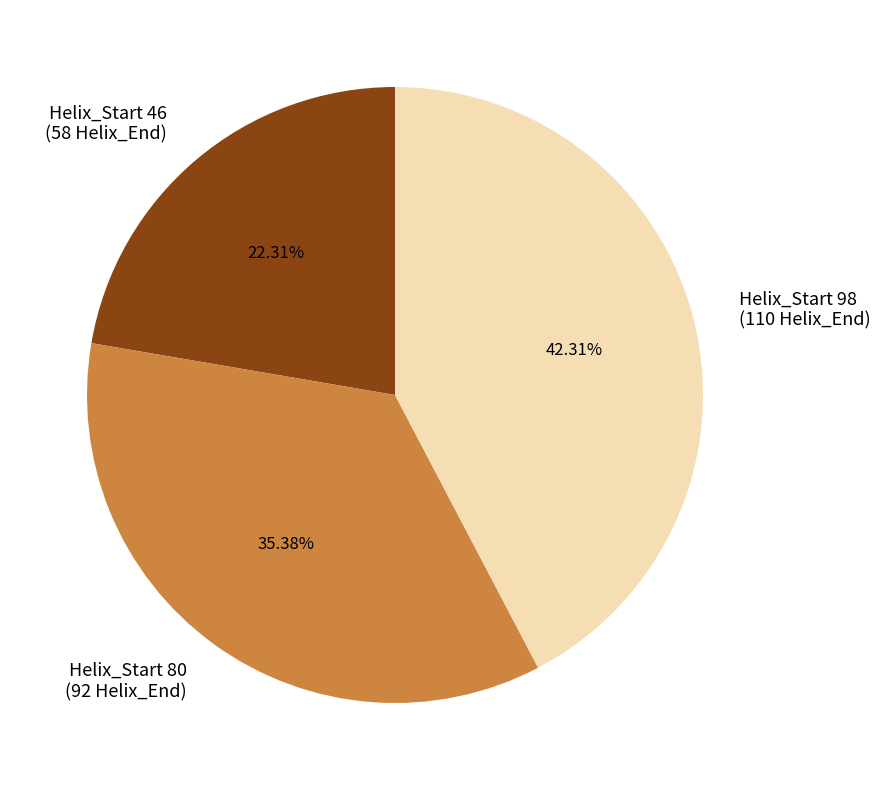

Is there any slice that represents more than half of the pie?

No